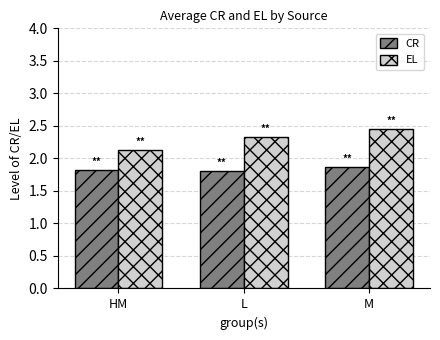

Is it true that CR equals 1.9 at M?

True